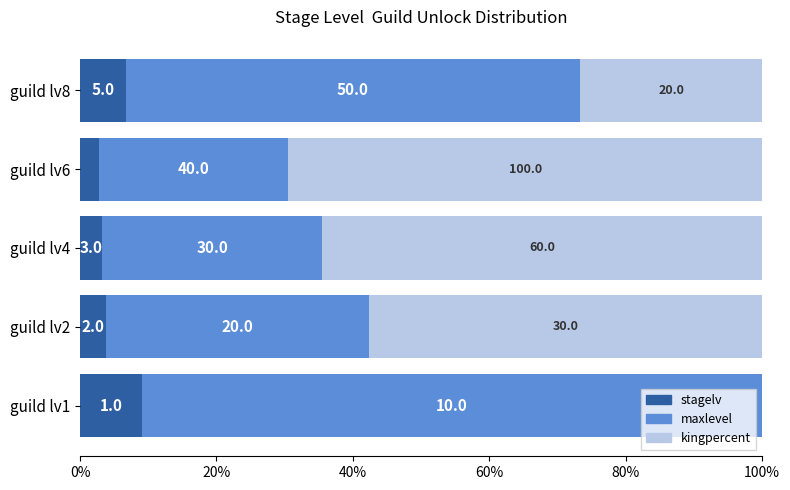

What are all the series names shown in the legend?

stagelv, maxlevel, kingpercent